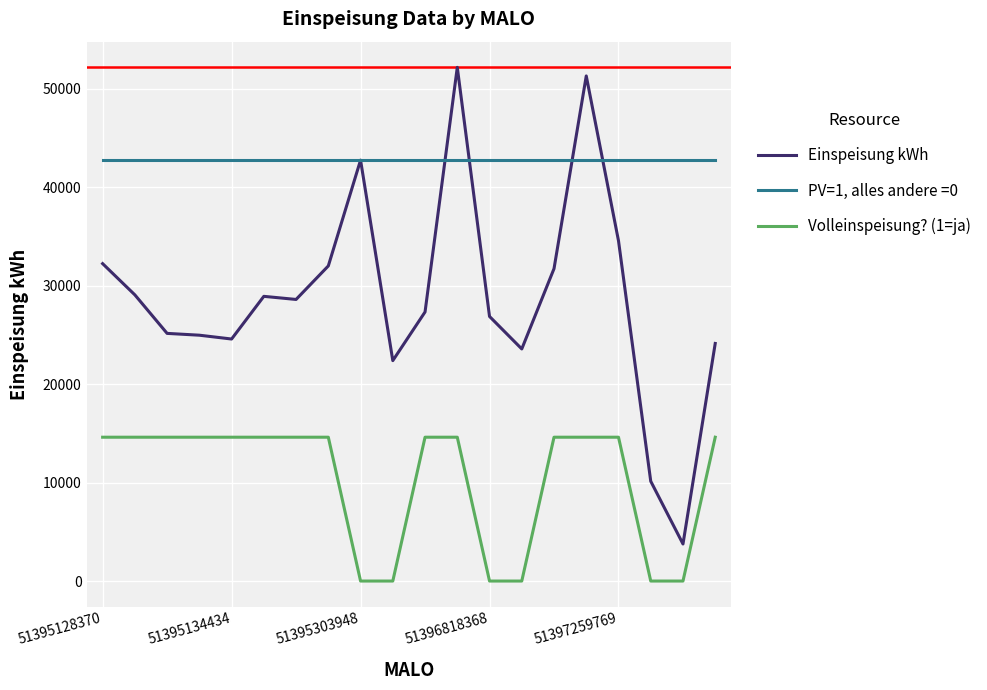

Which series has the widest spread of values?

Einspeisung kWh